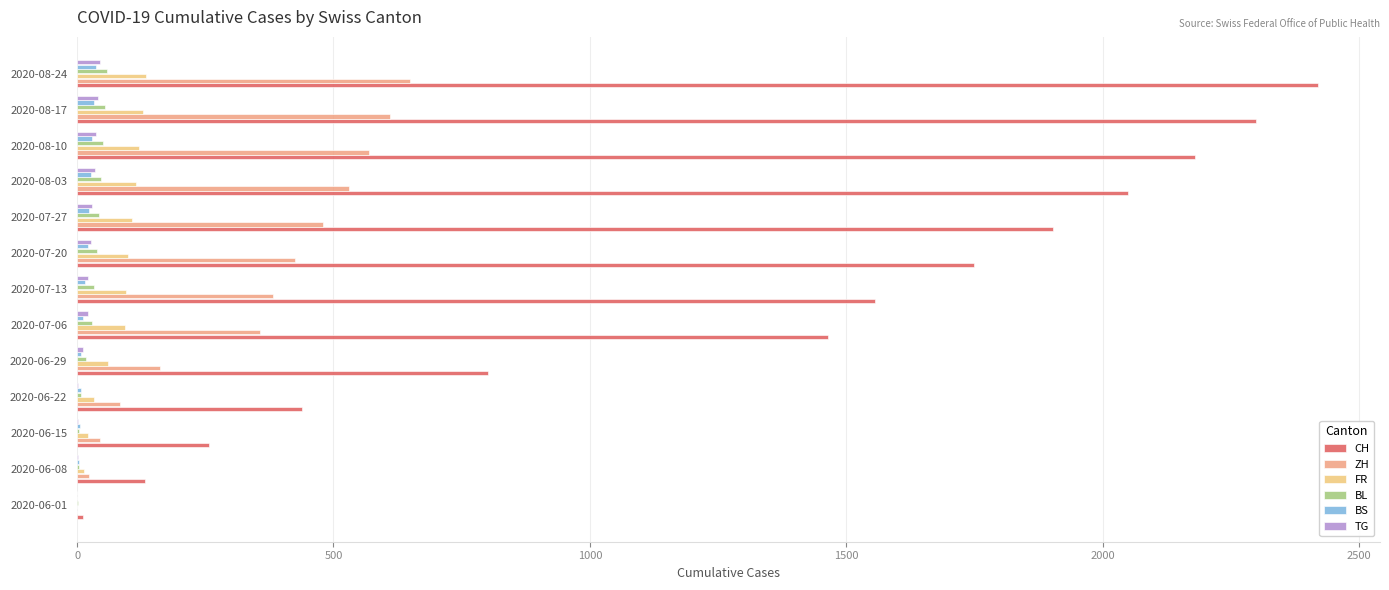

The value of ZH at 2020-07-27 is 480. True or false?

True